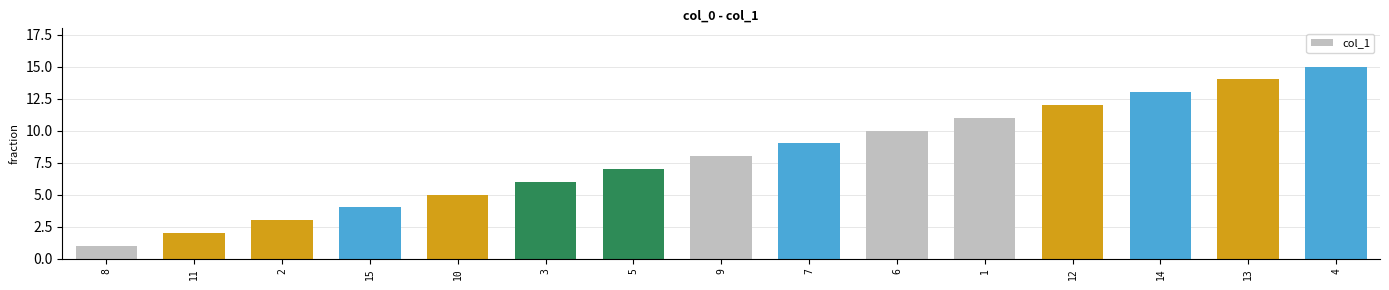

What is the label of the 7th bar from the left?

5